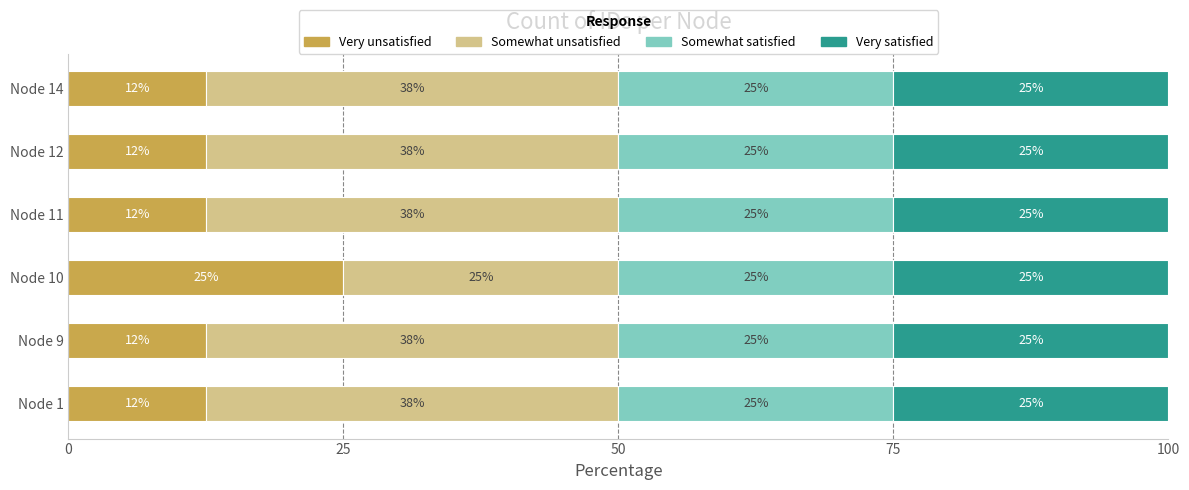

What value does the Very unsatisfied series have at Node 14?

12.5